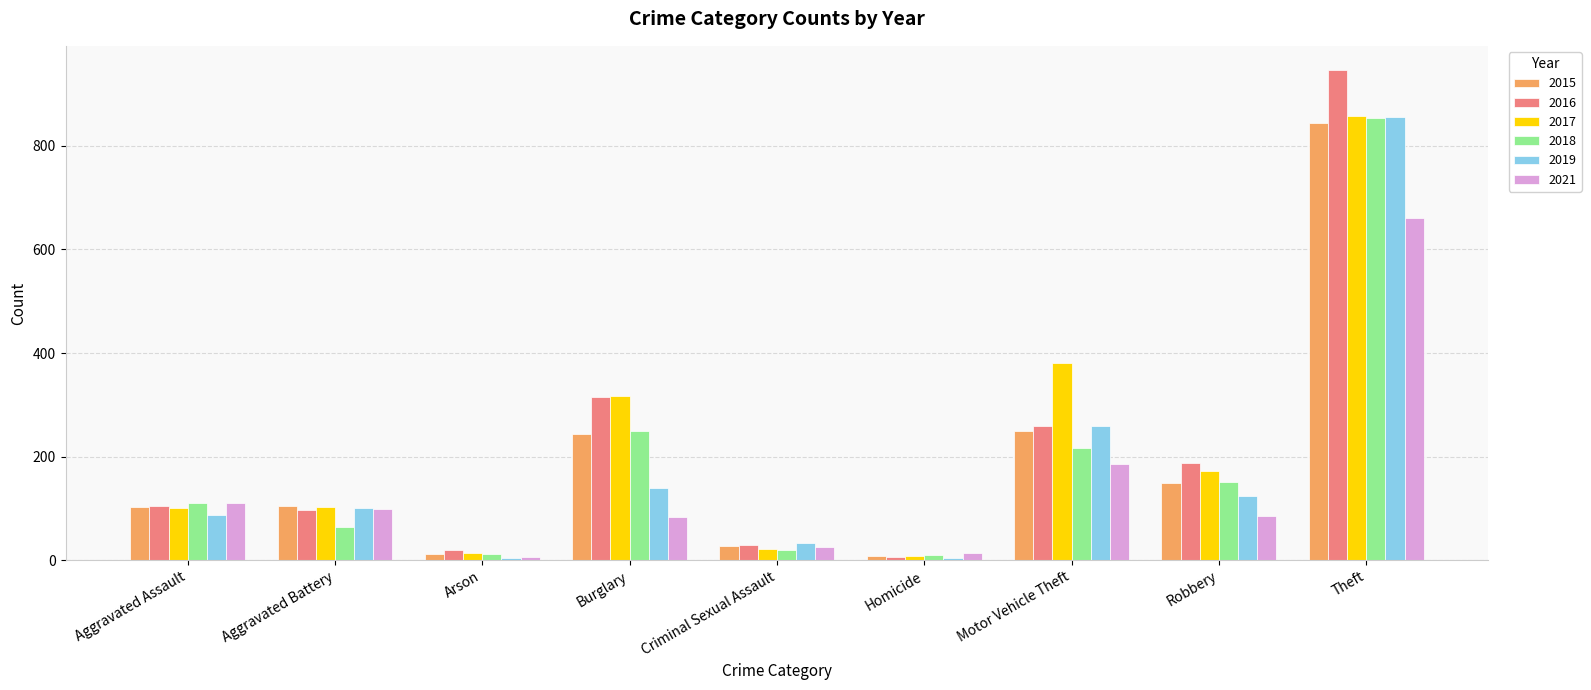

Which series has the largest range (max minus min)?

2016